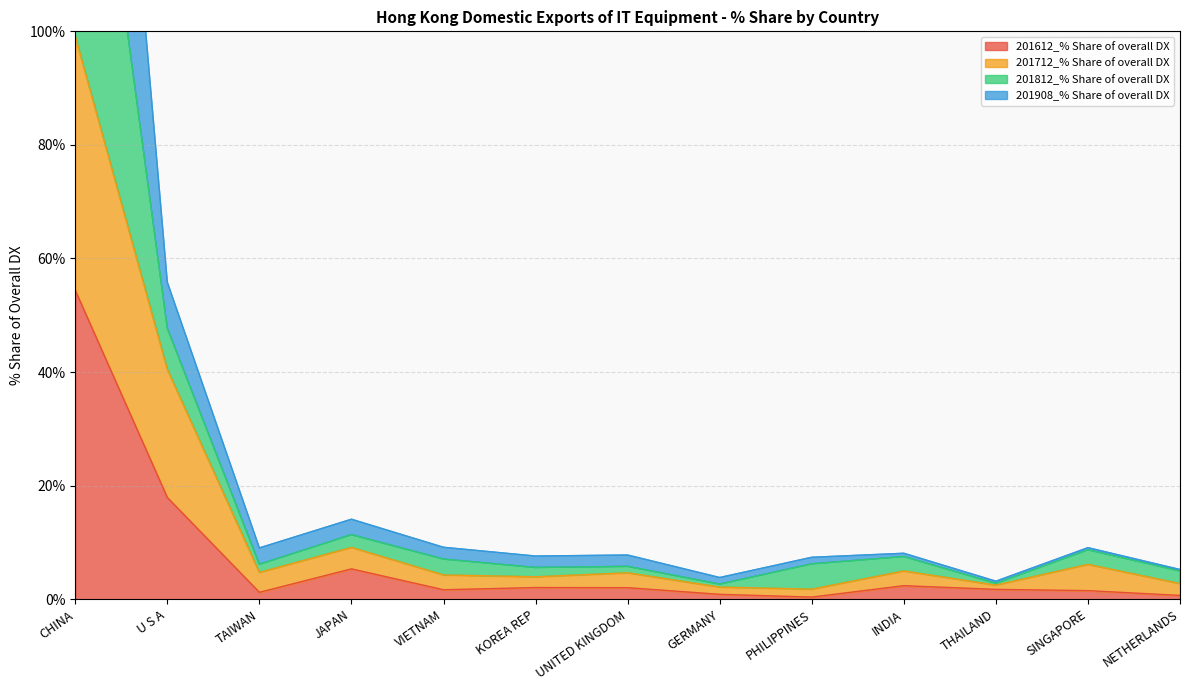

Is it true that 201812_% Share of overall DX equals 243.6 at CHINA?

True